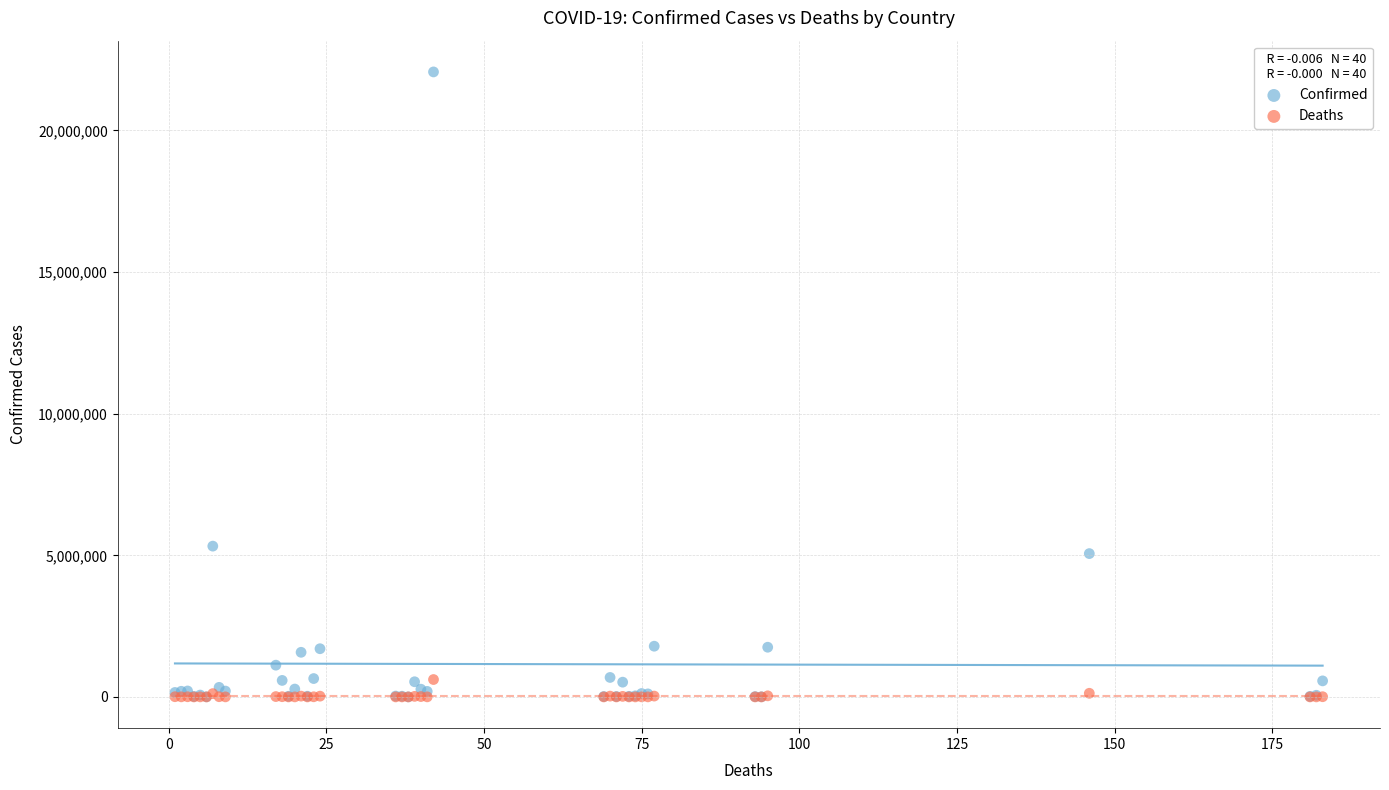

What are all the series names shown in the legend?

Confirmed, Deaths